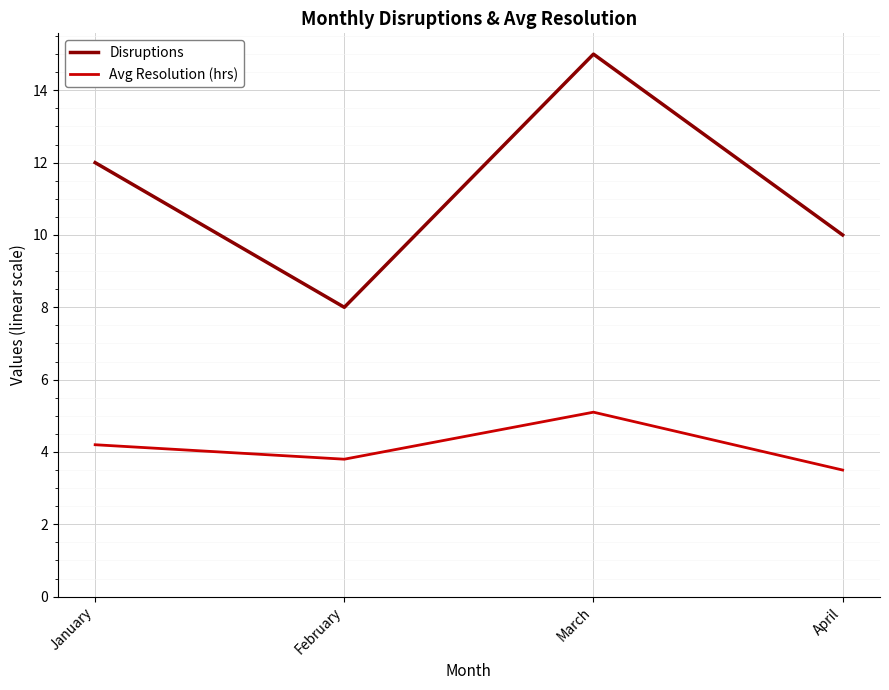

Where is the first local minimum for Avg Resolution (hrs)?

February